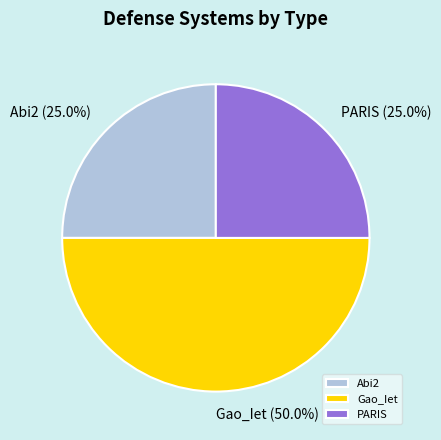

What percentage is the Abi2 slice, to the nearest percent?

25%